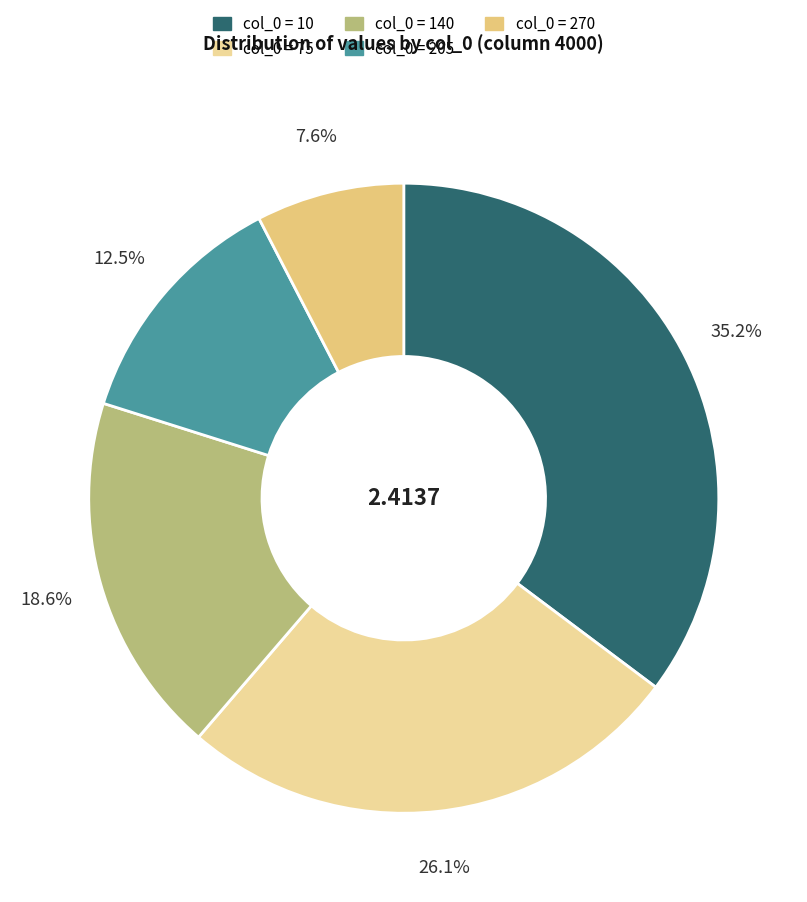

To the nearest percent, what is the average slice percentage?

20%